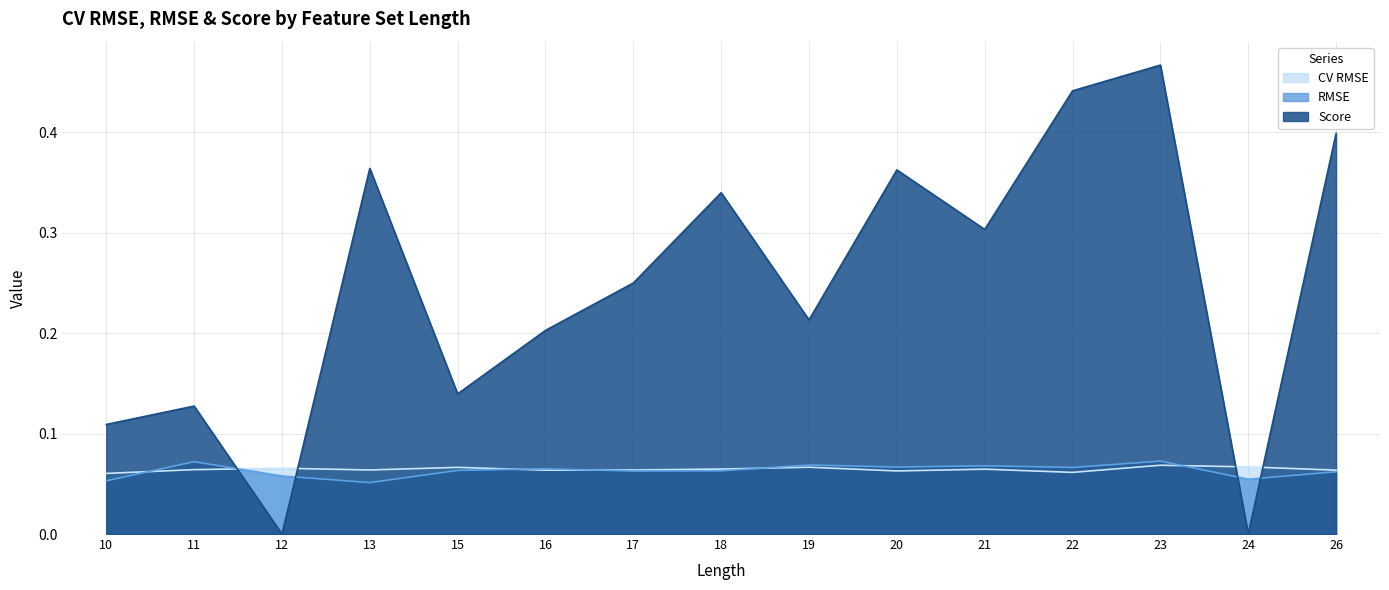

In RMSE, how many points are lower than both neighbors (excluding endpoints)?

5